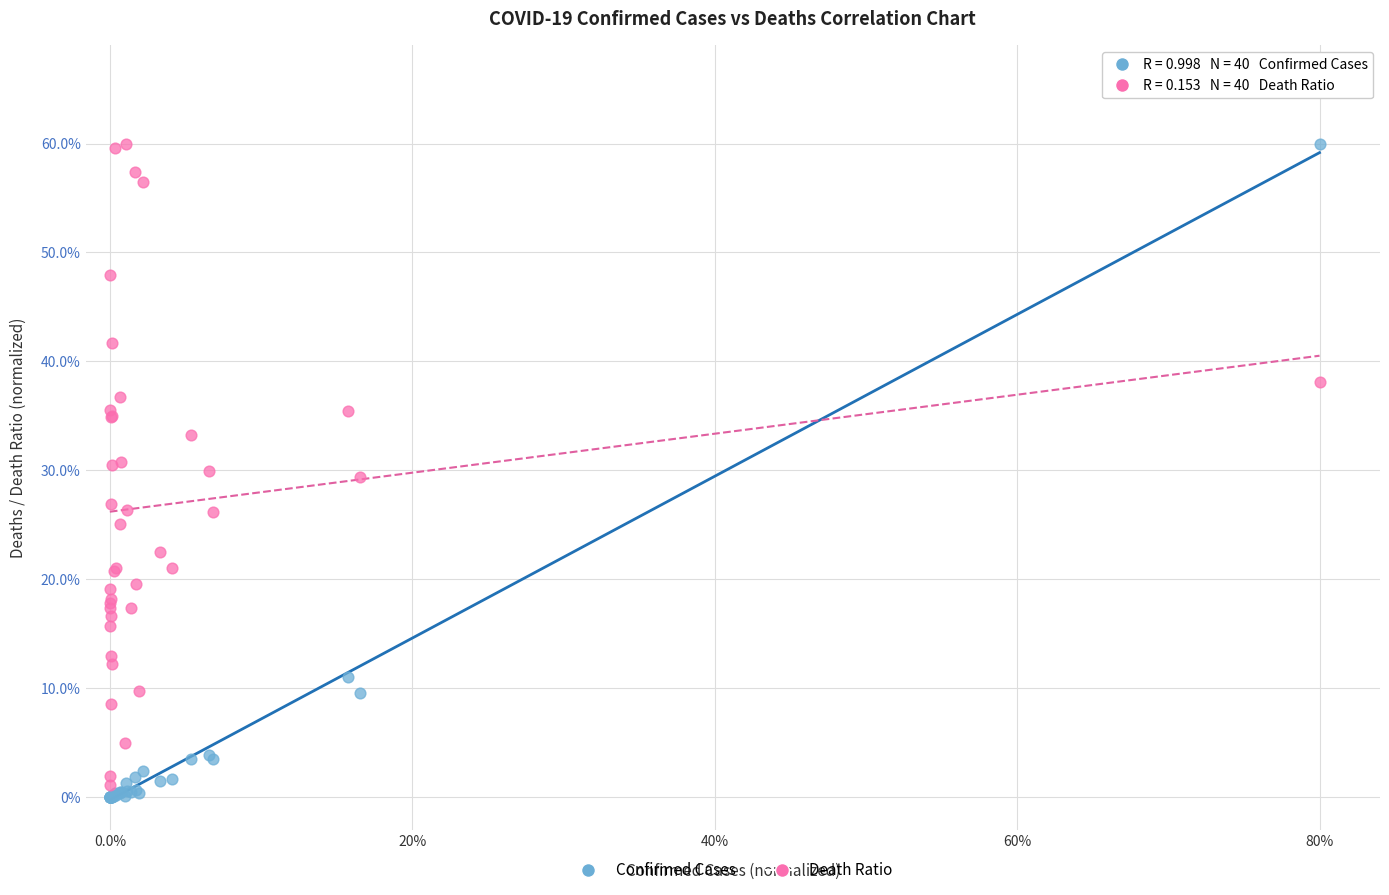

What are all the series names shown in the legend?

Confirmed Cases, Death Ratio